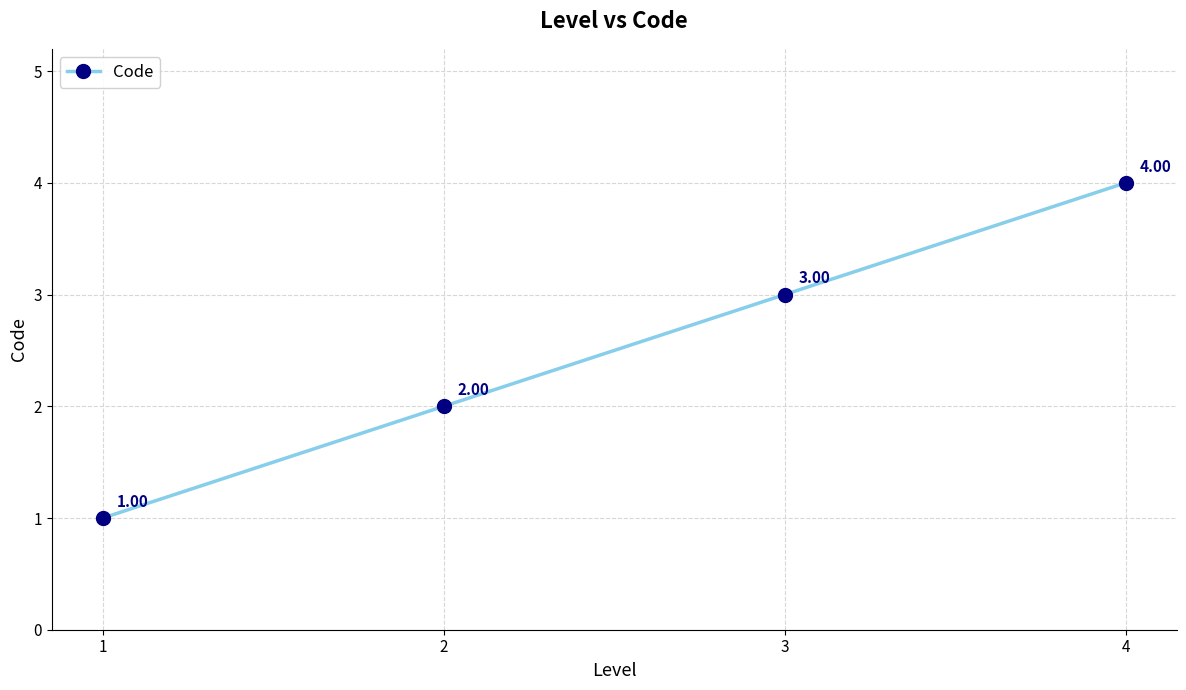

Between 4 and 3, which is larger?

4